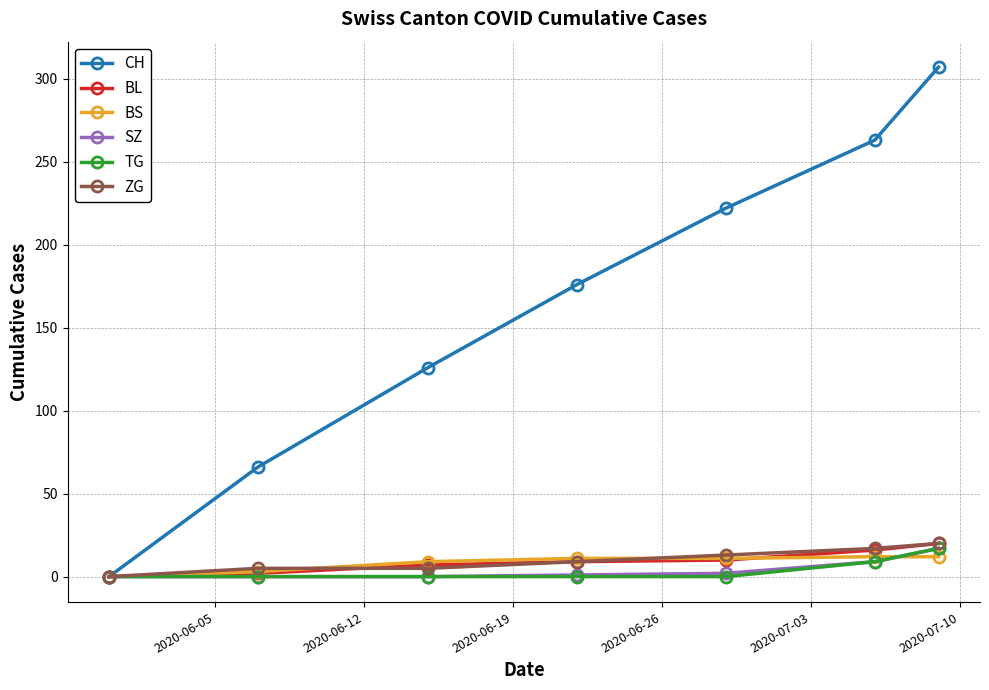

Which series has the widest spread of values?

CH